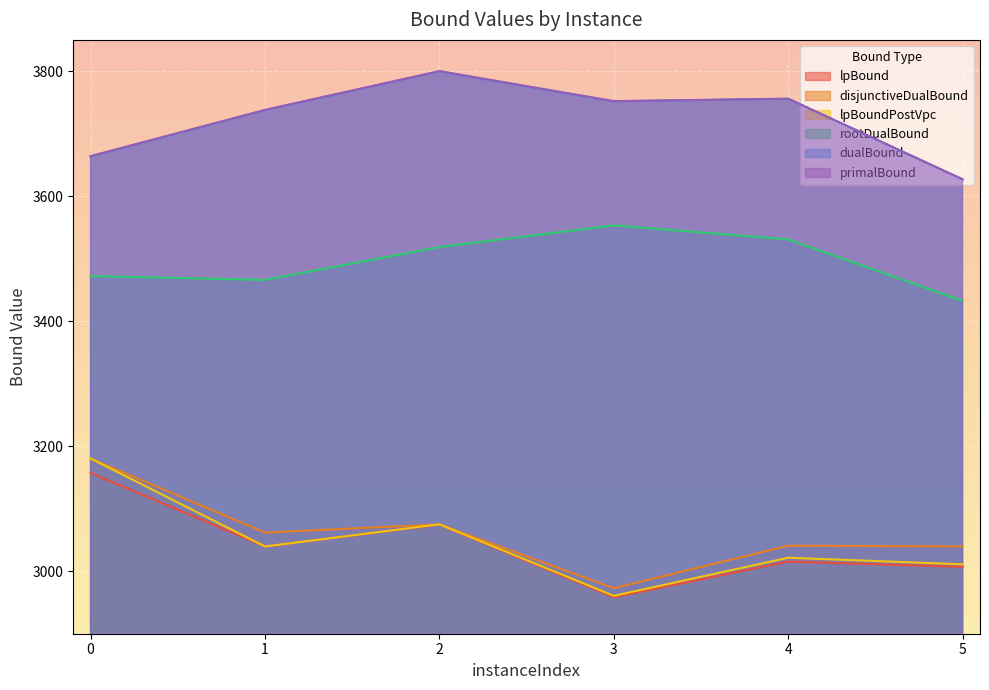

At how many categories does at least one series exceed 3655?

5